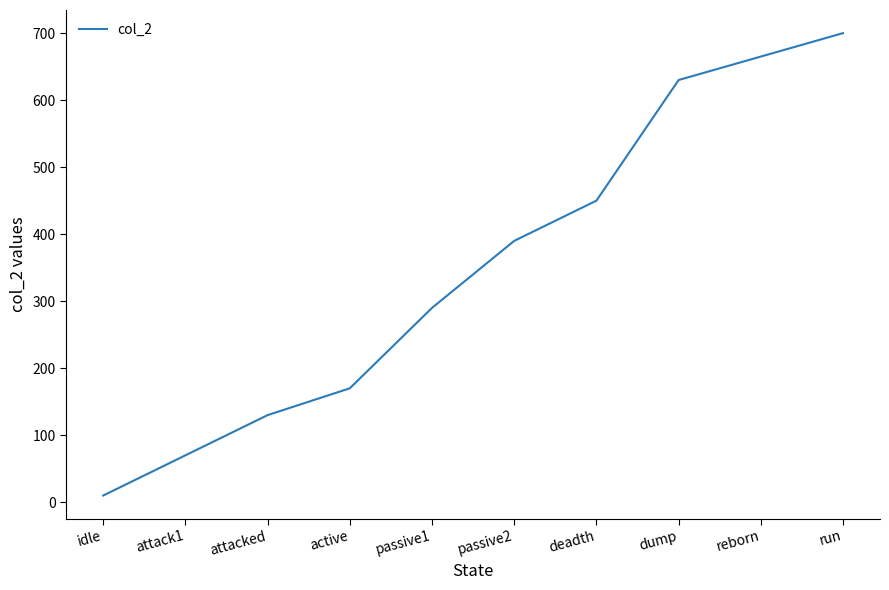

Rank the categories by value from highest to lowest.

run, reborn, dump, deadth, passive2, passive1, active, attacked, attack1, idle